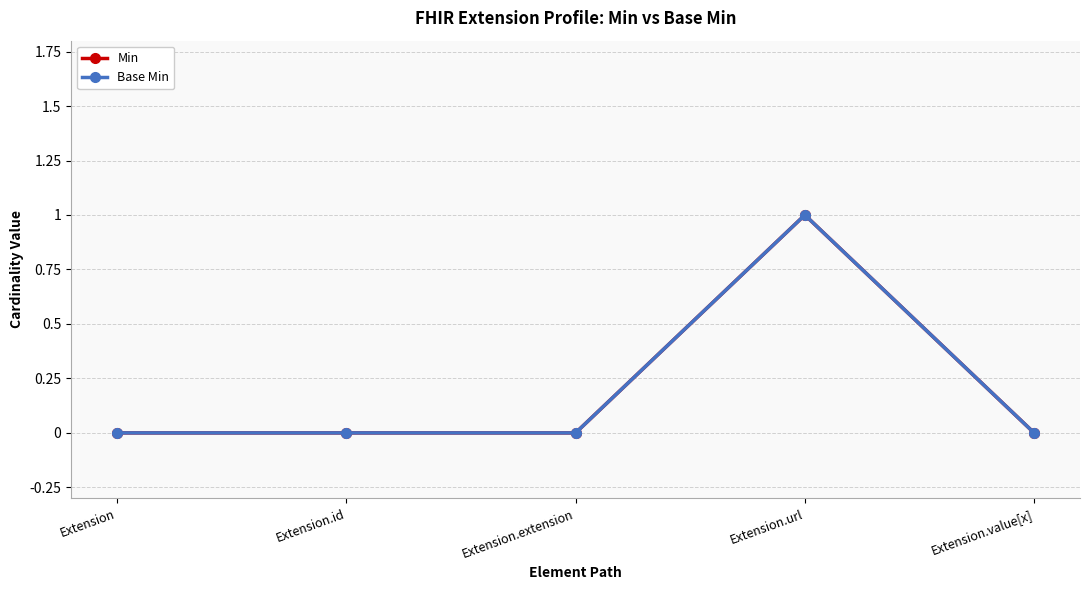

Does the chart have visible grid lines?

Yes